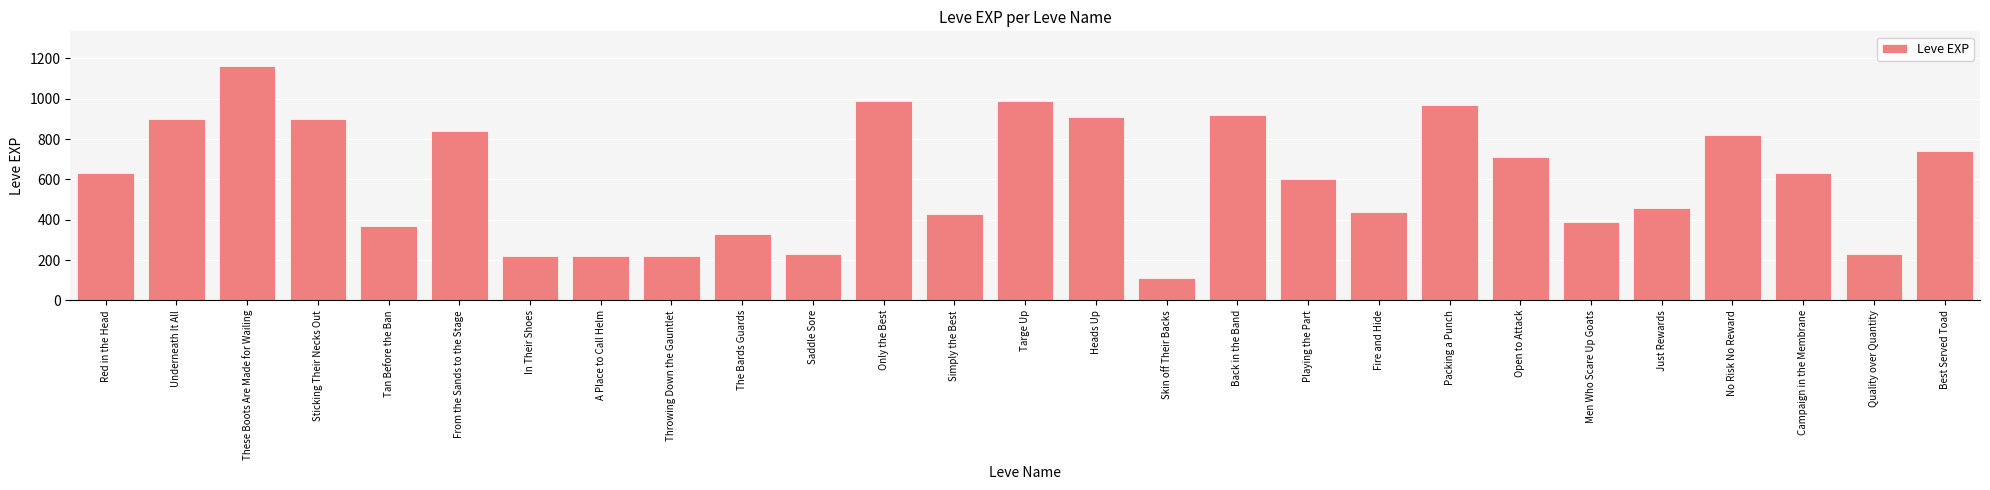

Approximately how many times larger is the value at Just Rewards compared to In Their Shoes?

2.1